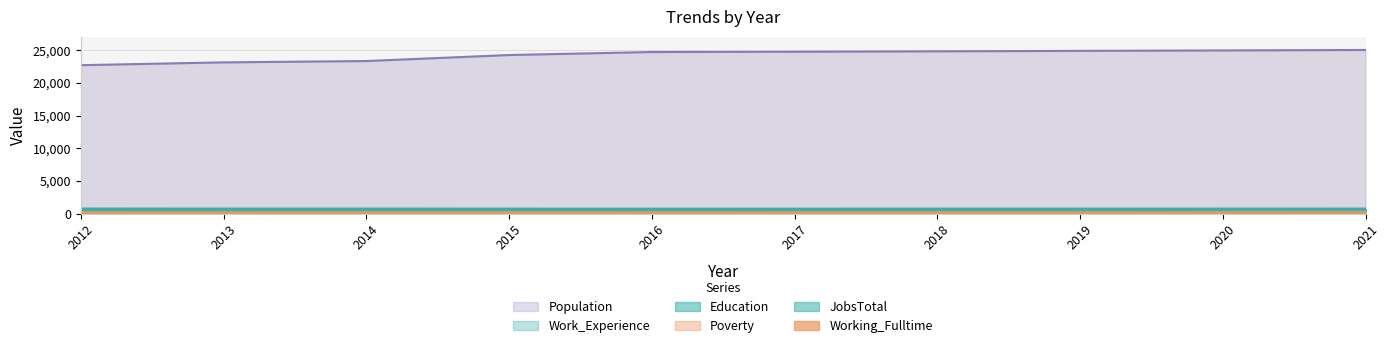

At how many categories does at least one series exceed 3257?

10